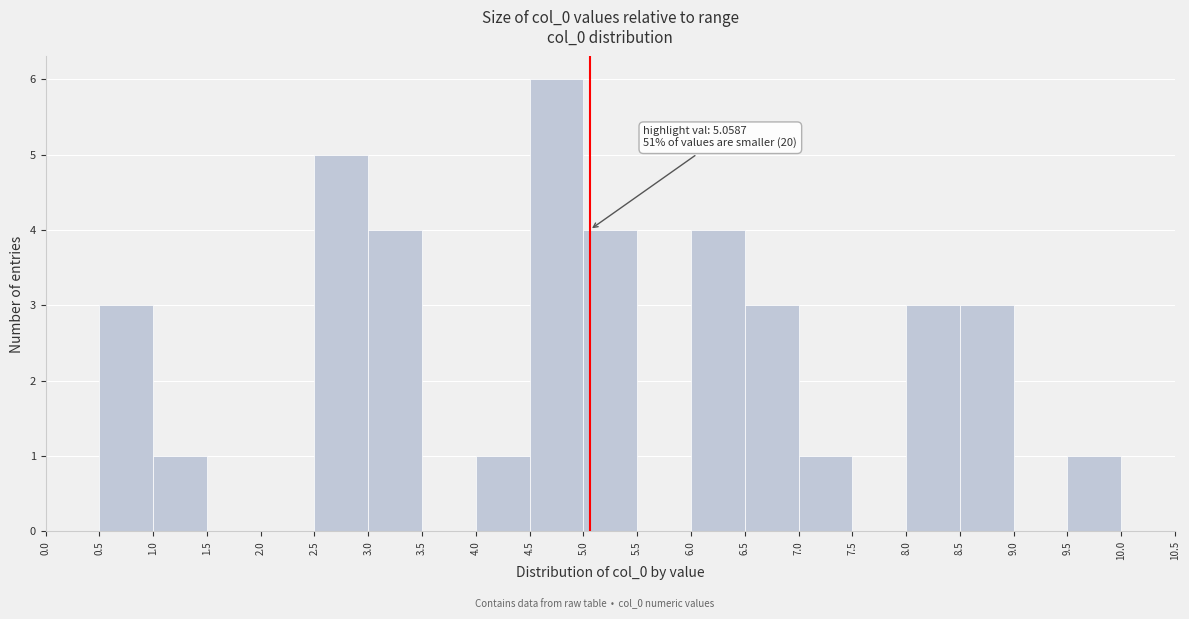

Which range on the x-axis has the tallest bar?

4.5 to 5.0